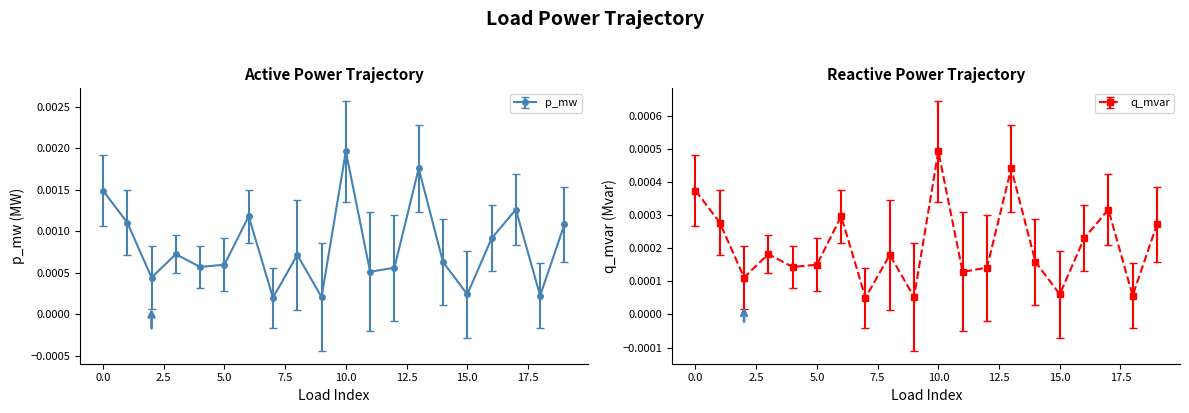

The p_mw series shows 0.0 at 12. True or false?

False